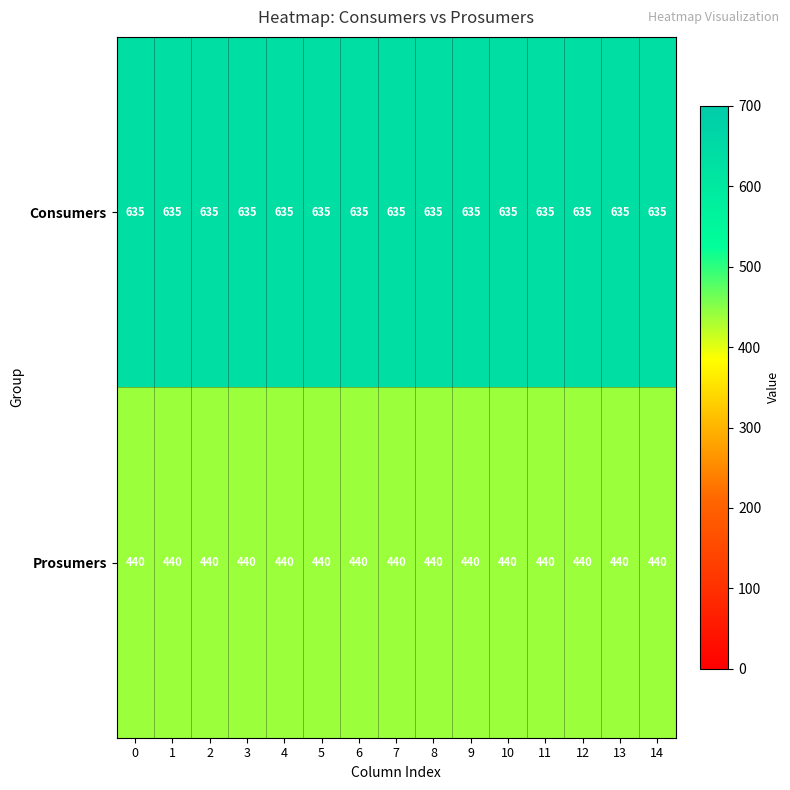

Rank the series by their average value, from highest to lowest.

Consumers, Prosumers